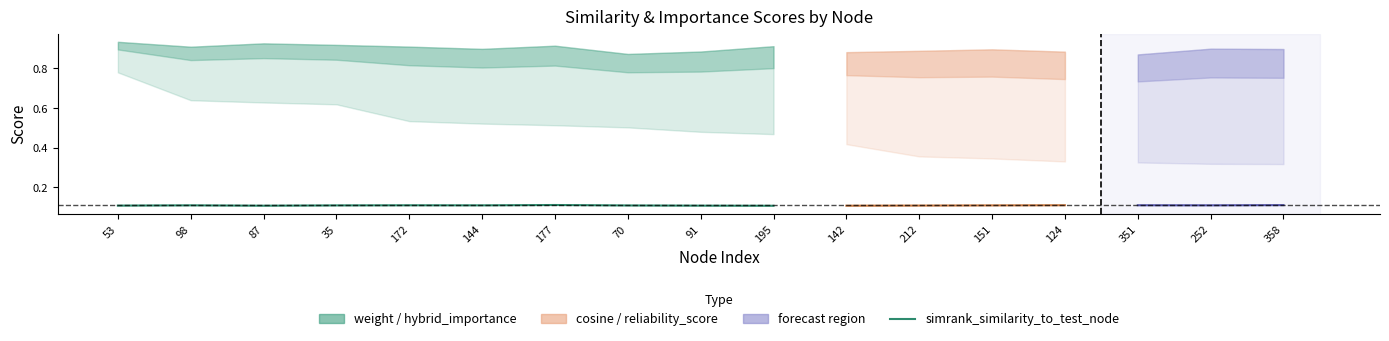

At which label is the value closest to 0?

195